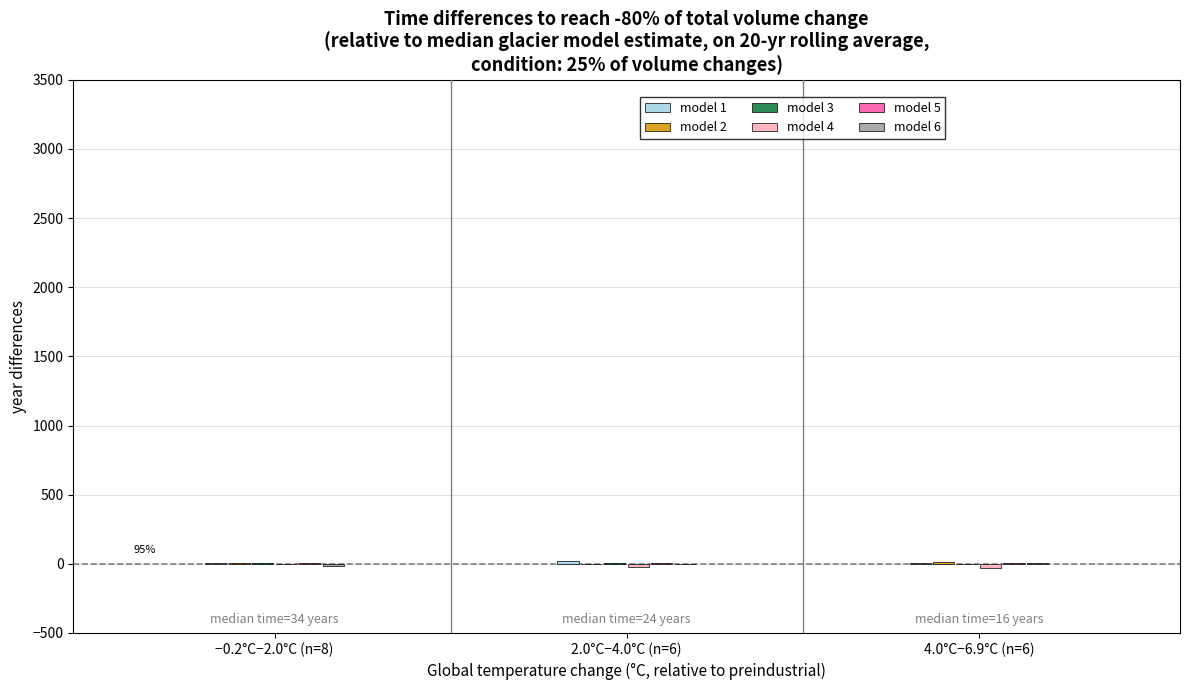

How many distinct data groups are displayed?

6